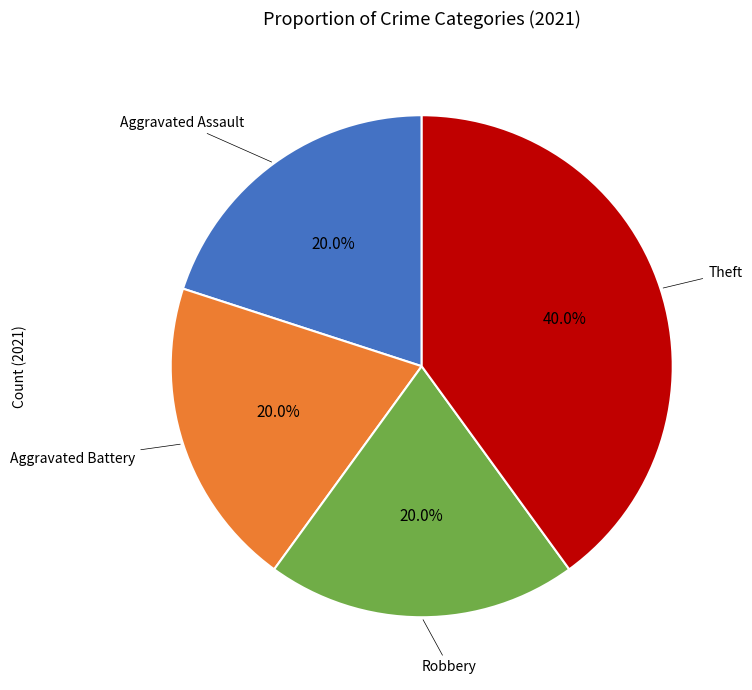

Is there any slice that represents more than half of the pie?

No